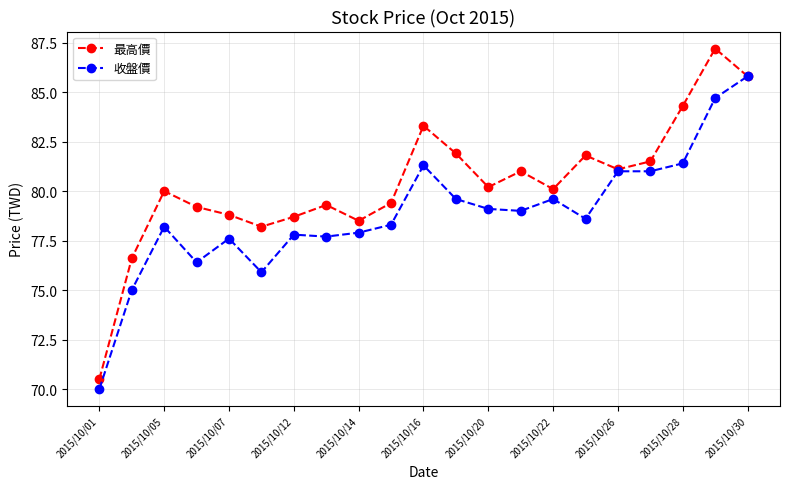

What is the maximum value for 最高價?

87.2